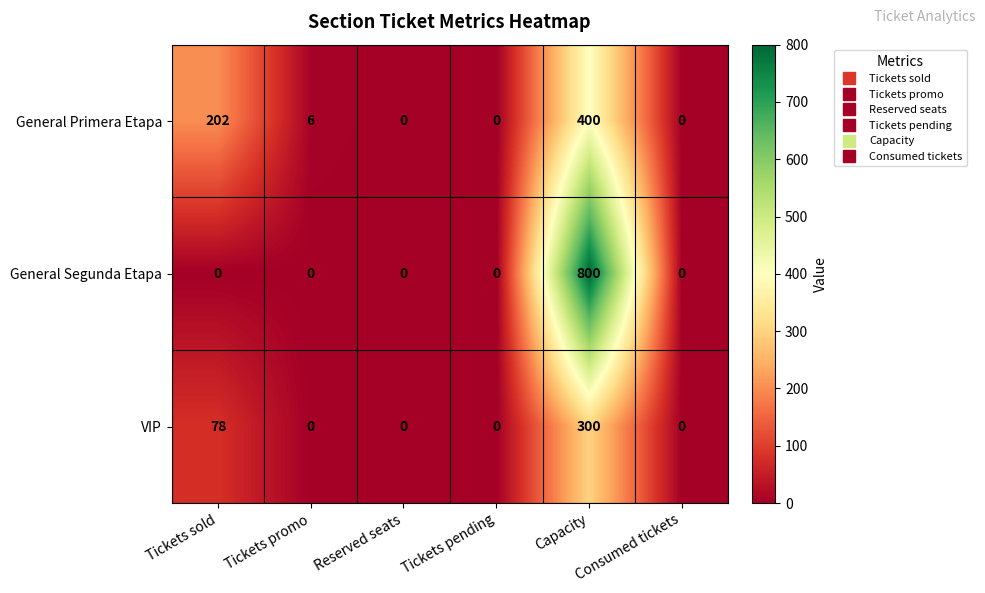

List the series in order of their peak value, lowest first.

VIP, General Primera Etapa, General Segunda Etapa